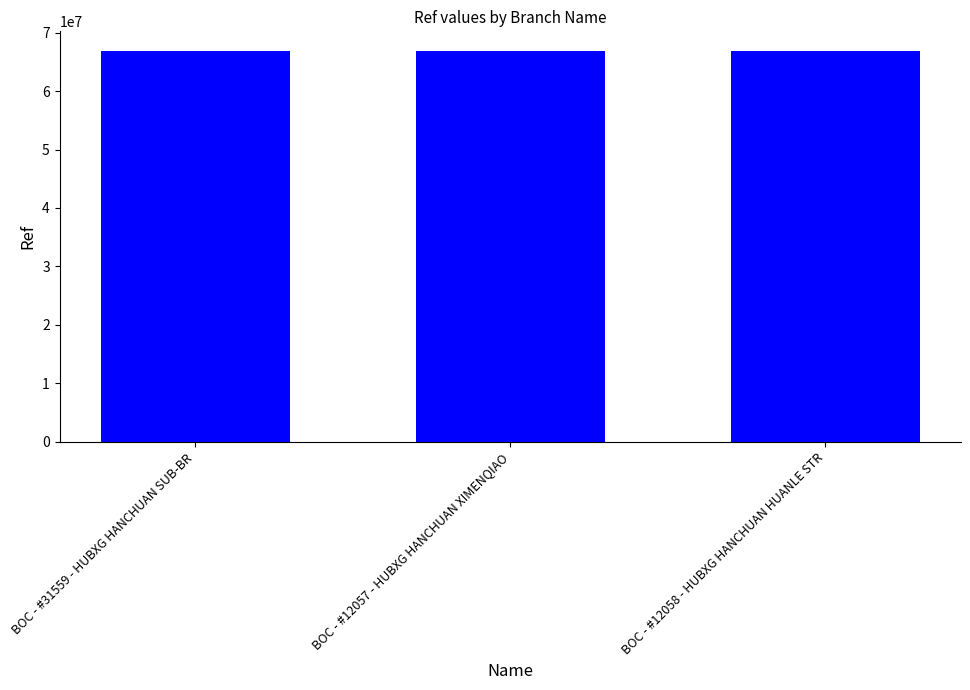

What is the greatest value displayed?

66869081